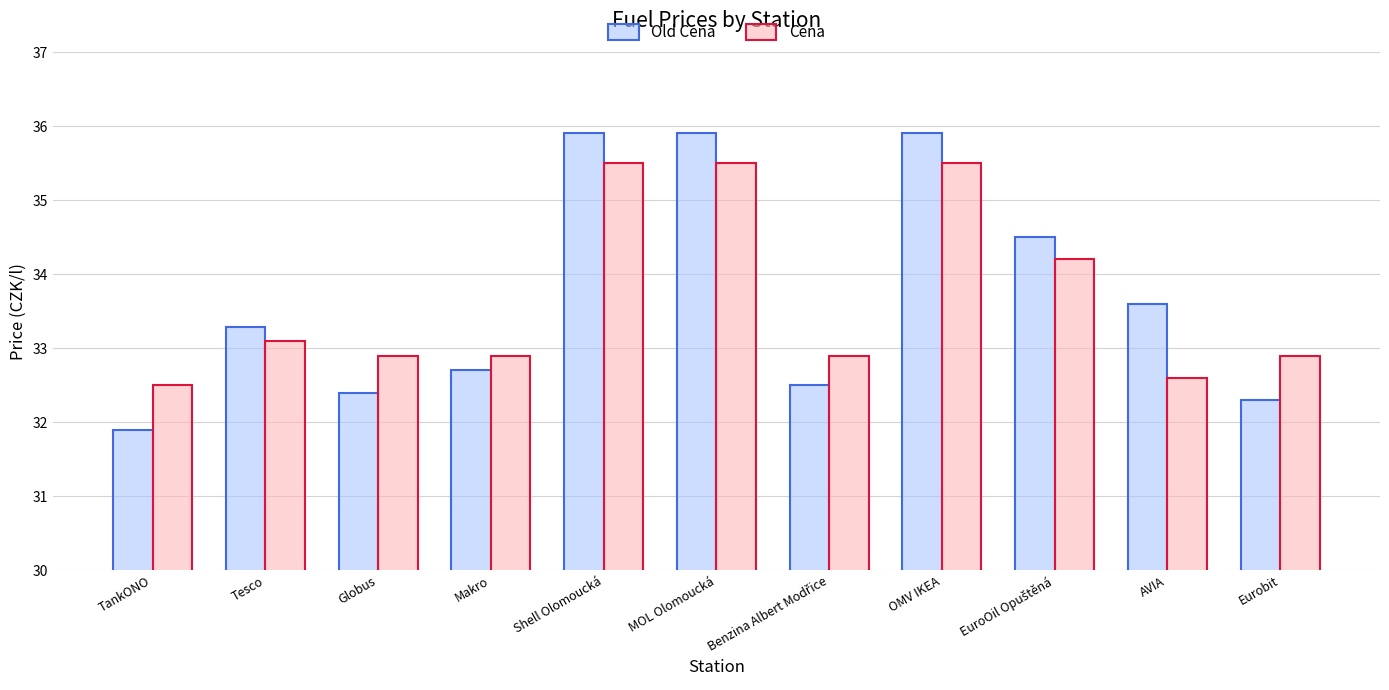

How many categories are shown in the chart?

11